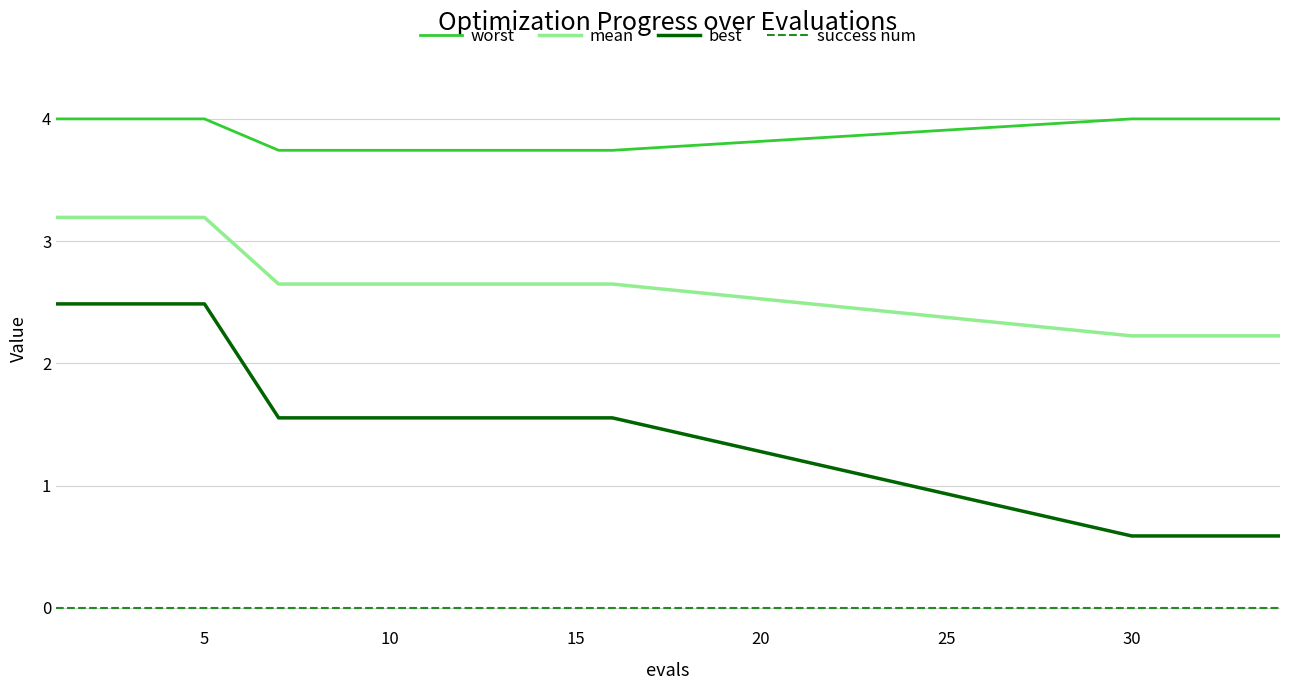

What is the average value of the best series?

1.5